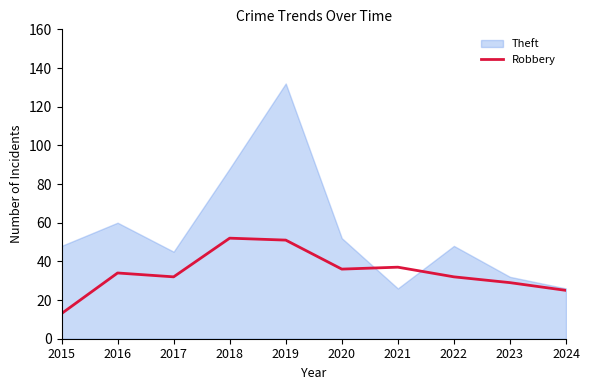

Rank the categories by value from highest to lowest.

2018, 2019, 2021, 2020, 2016, 2017, 2022, 2023, 2024, 2015